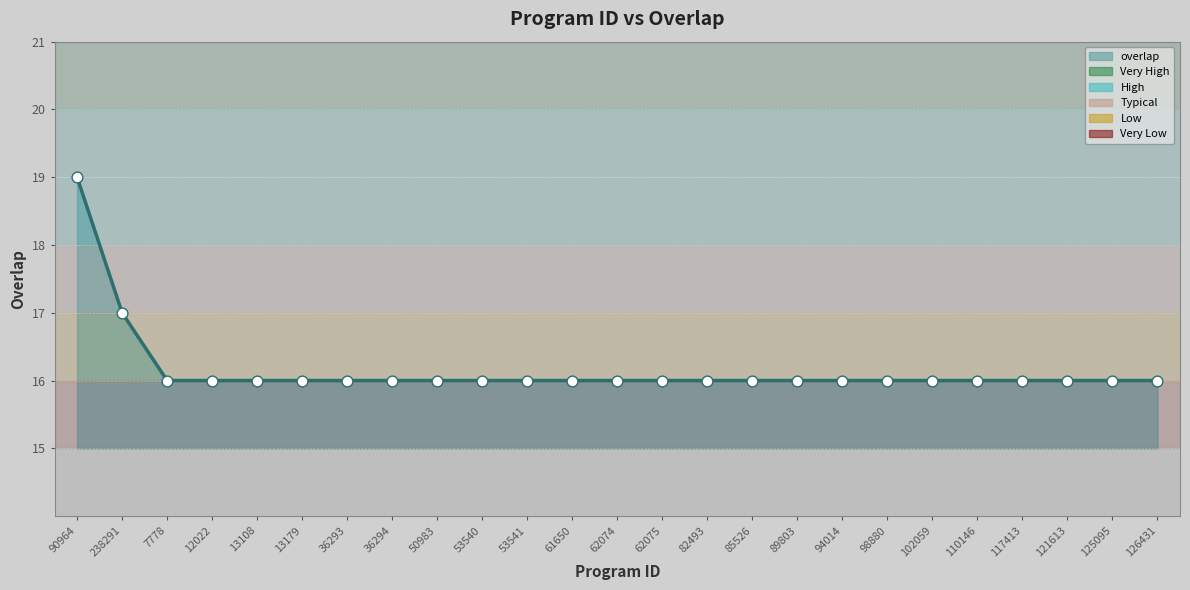

Between 82493 and 50983, which is larger?

82493